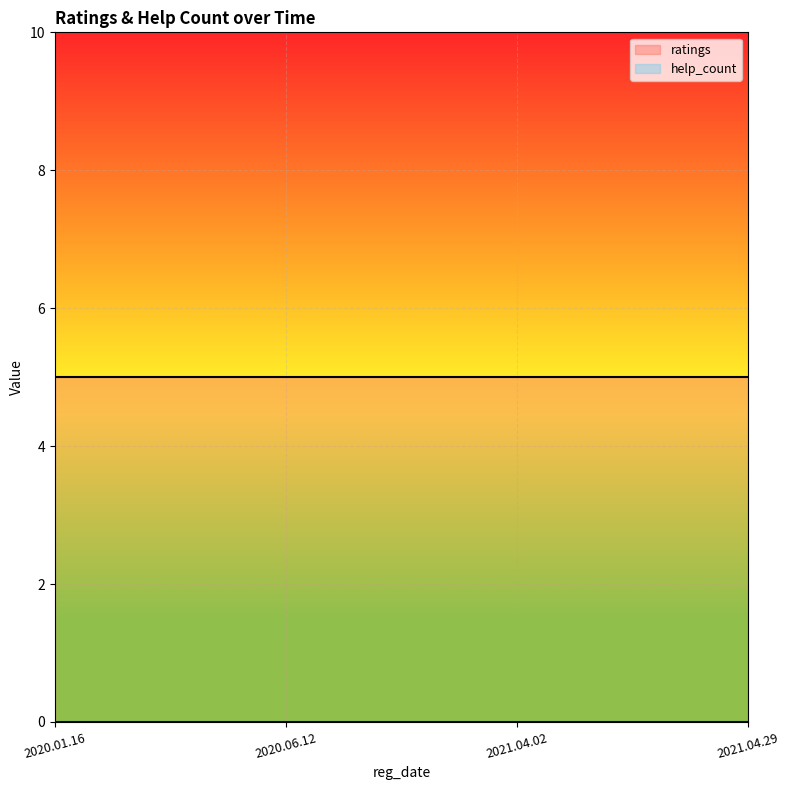

Which series has the widest spread of values?

ratings